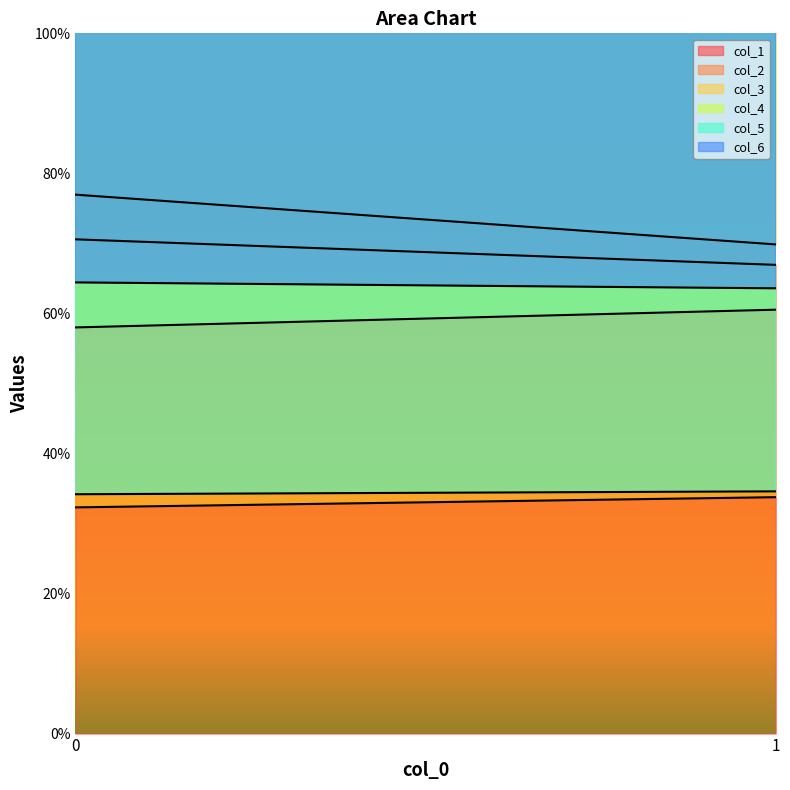

What is the value of the col_3 point at the 1st from the left?

77.0